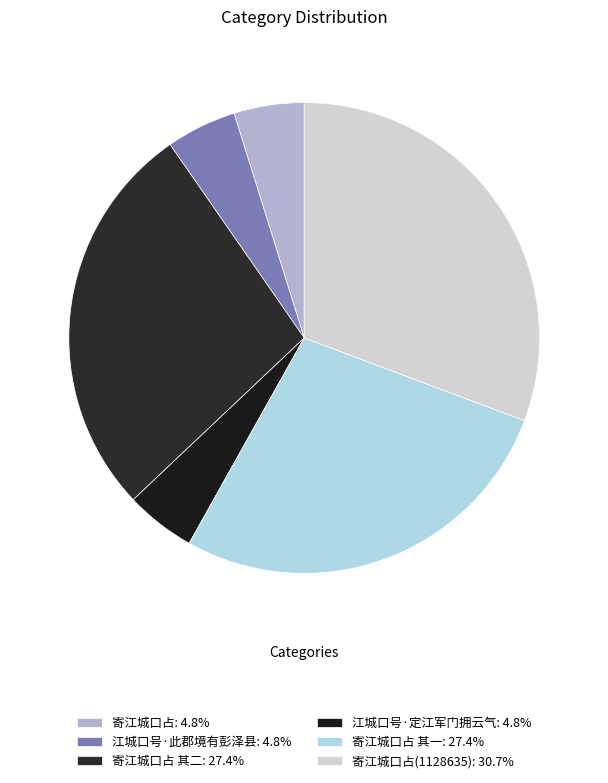

How many segments does this pie chart have?

6